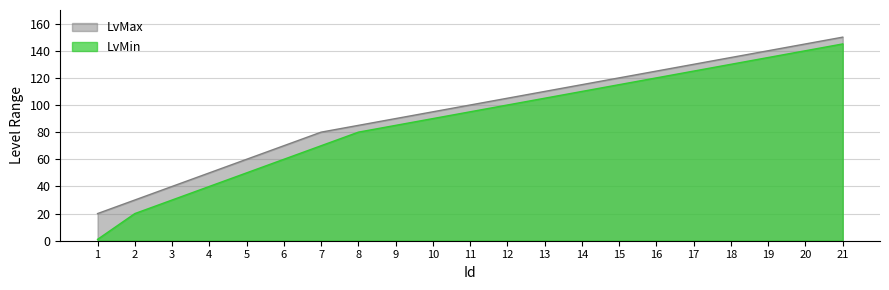

What is the value of the LvMin point at the 11th from the left?

95